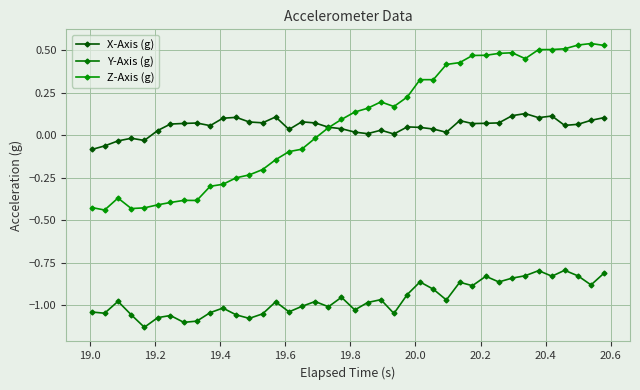

What is the value of the Z-Axis (g) point at the 31st from the left?

0.5